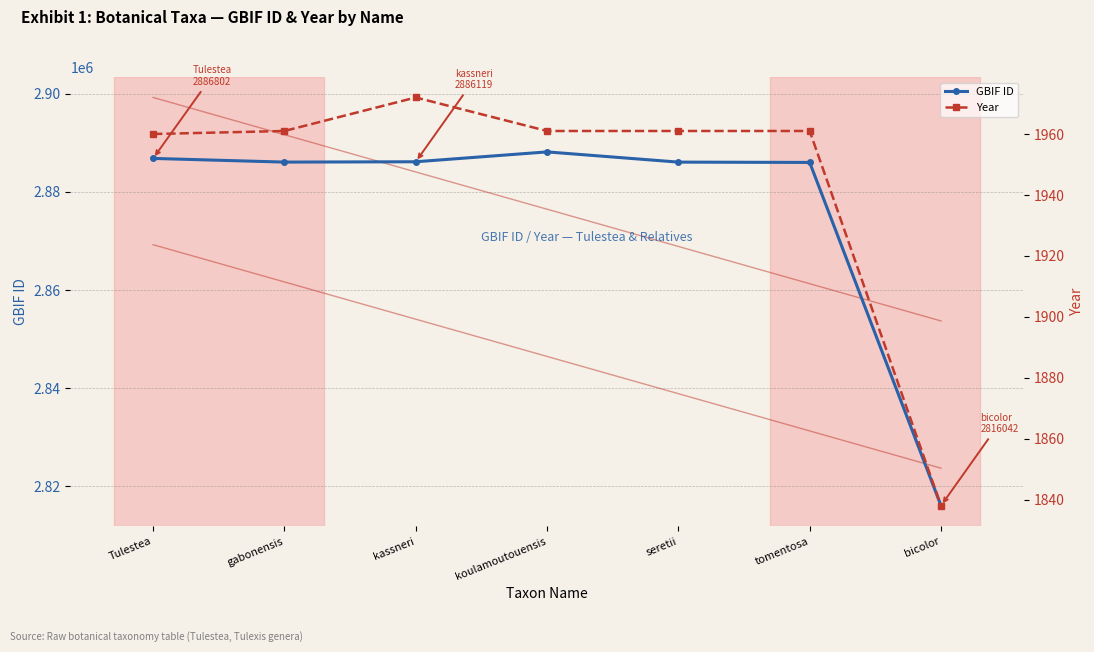

Where is the first local maximum for Year?

kassneri